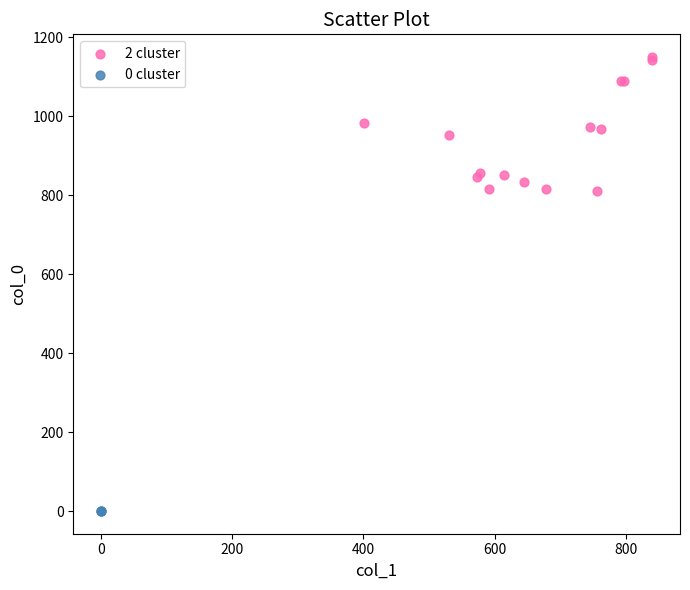

Which series contains the lowest Y value?

0 cluster